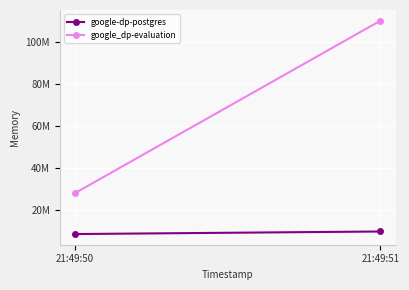

At which category is the sum across all series the highest?

21:49:51